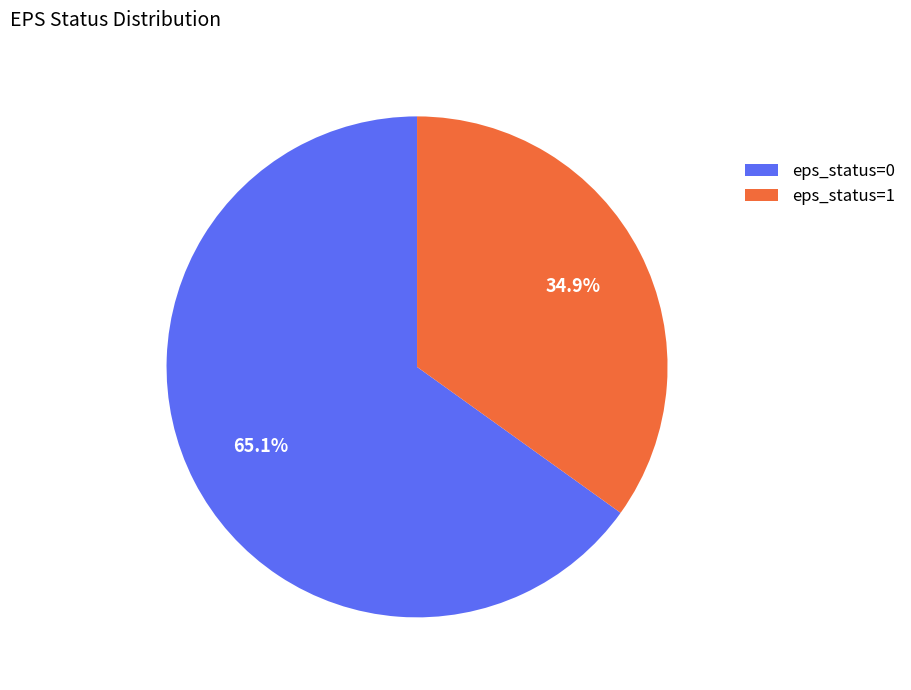

Which slice is the smallest?

eps_status=1